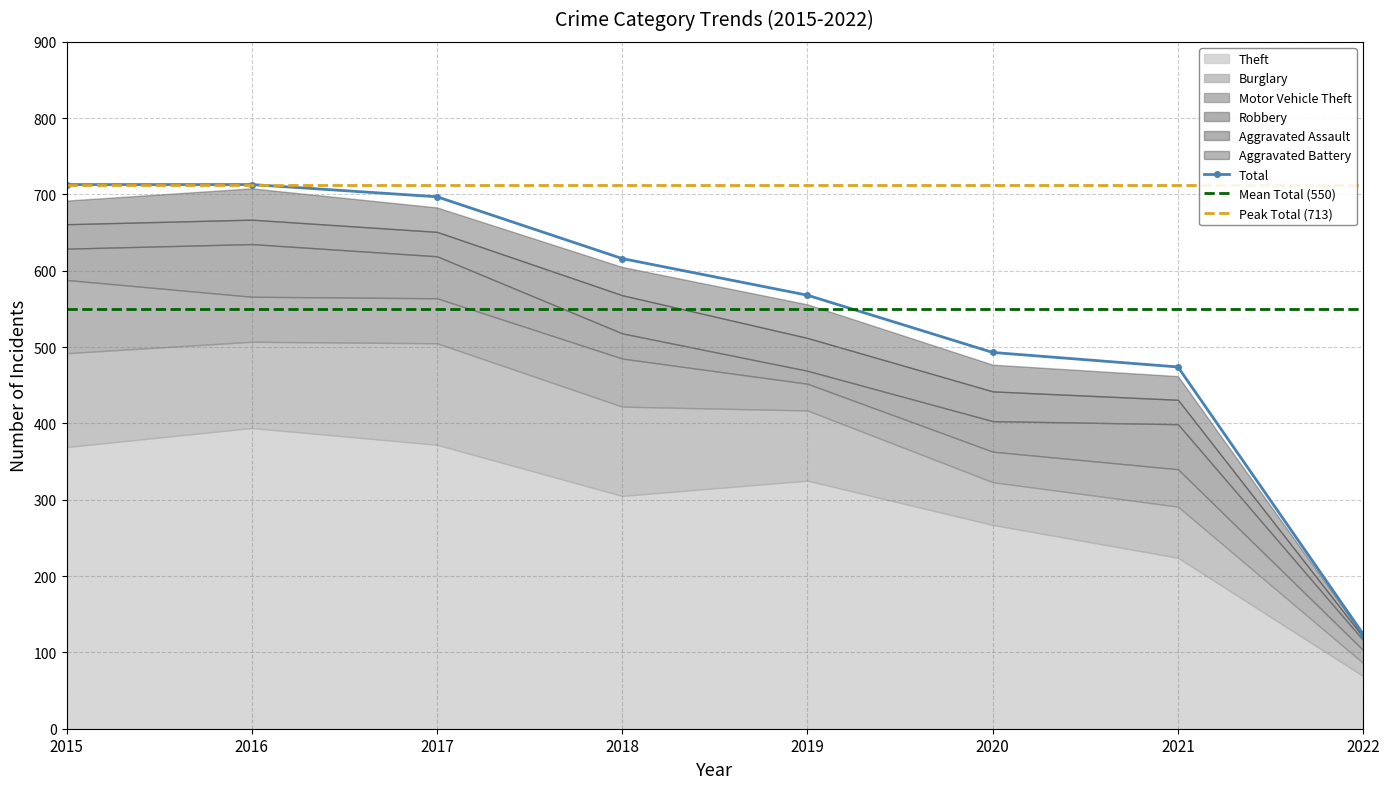

What is the highest value of the Total series?

713.0